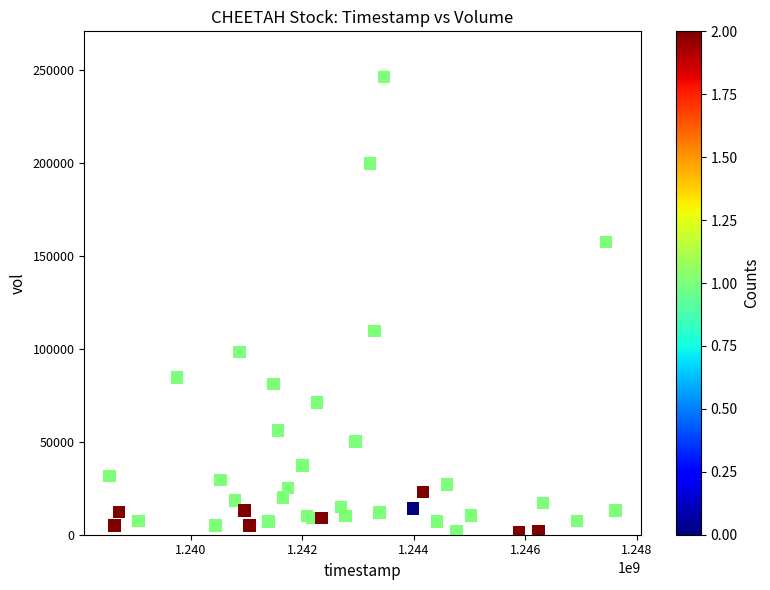

What Y value in the scatter plot is closest to 123750?

109400